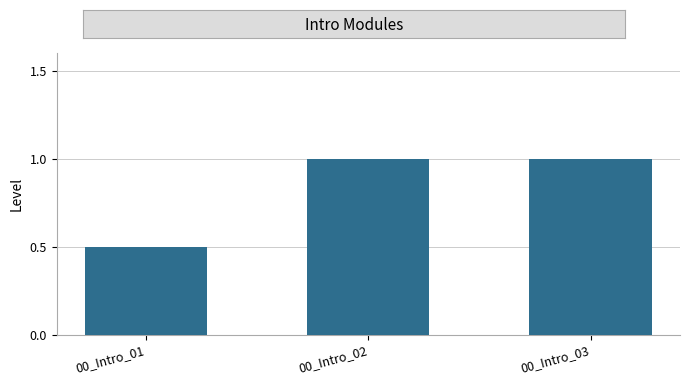

The value at 00_Intro_01 is 0.5. True or false?

True